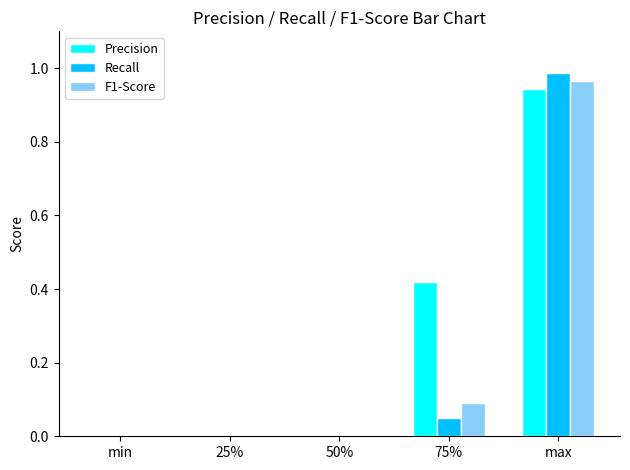

Is the value of Precision at 50% greater than the value of Recall at max?

No